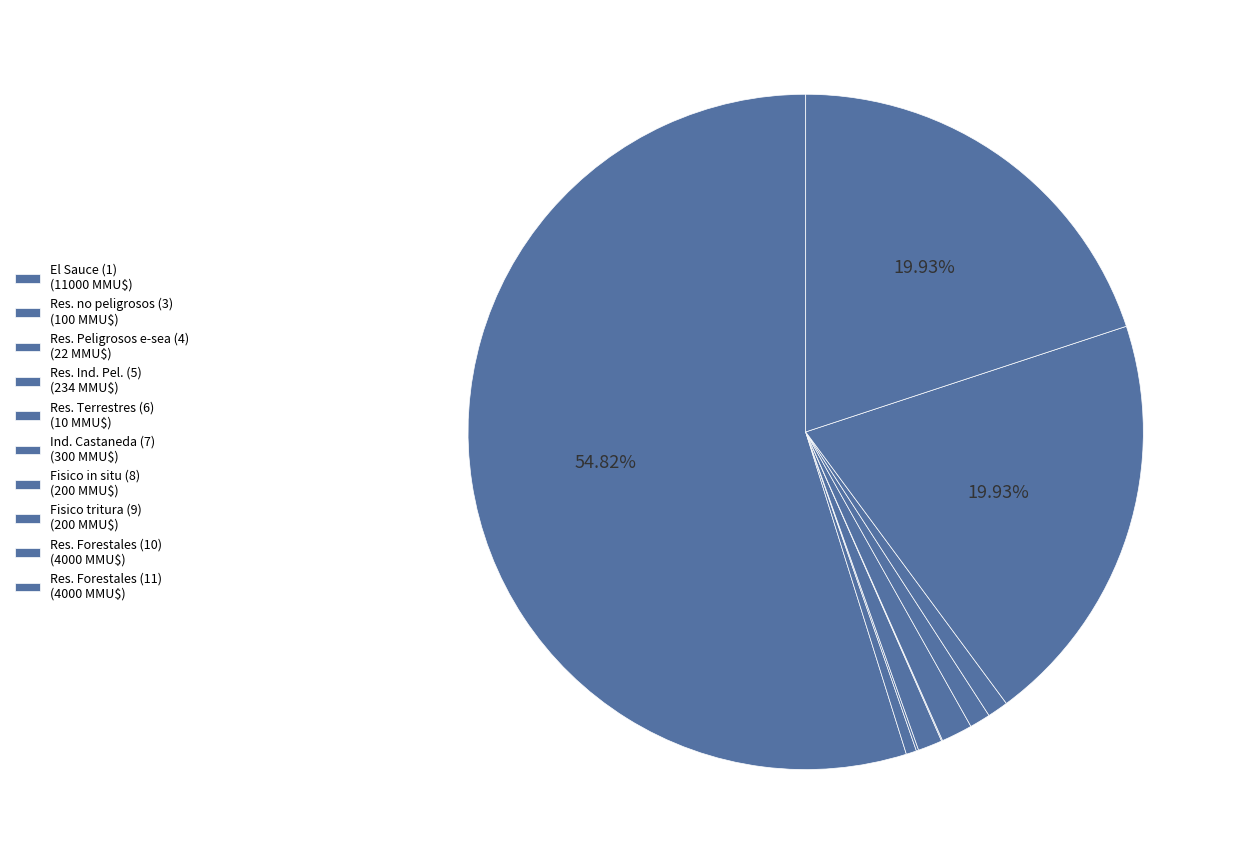

To the nearest percent, what is the difference between the largest and smallest slice percentages?

55%